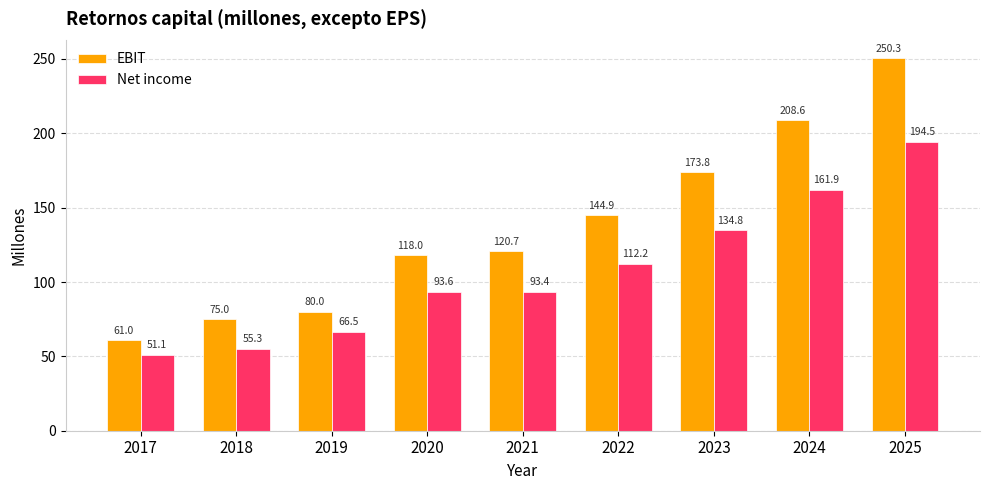

What is the sum of all EBIT values?

1232.3